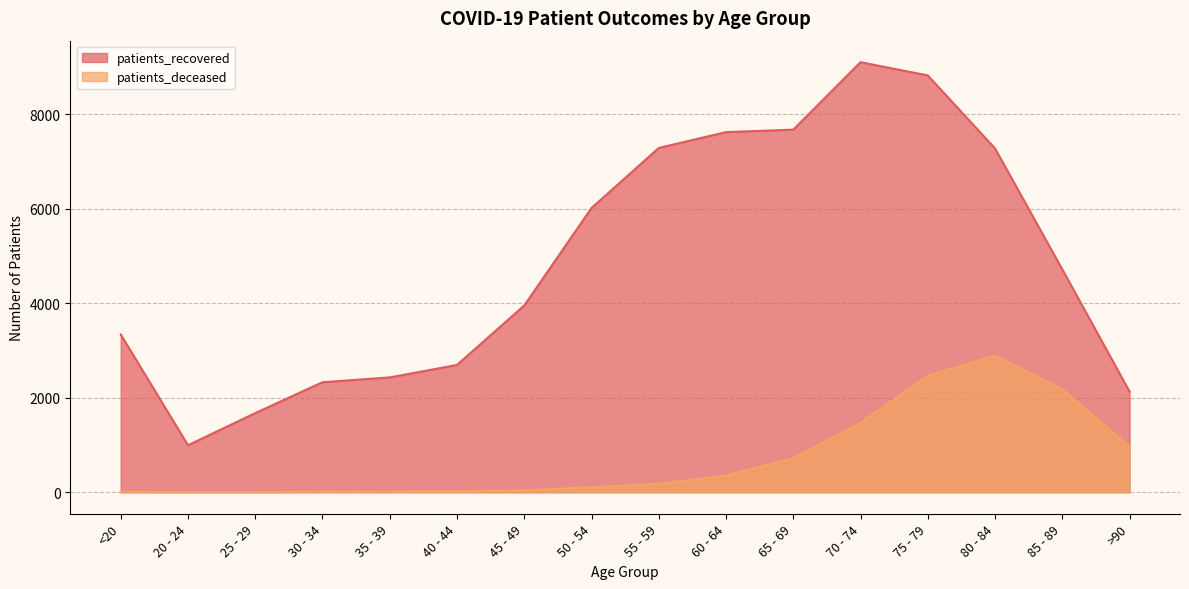

What is the total value across all series at >90?

3098